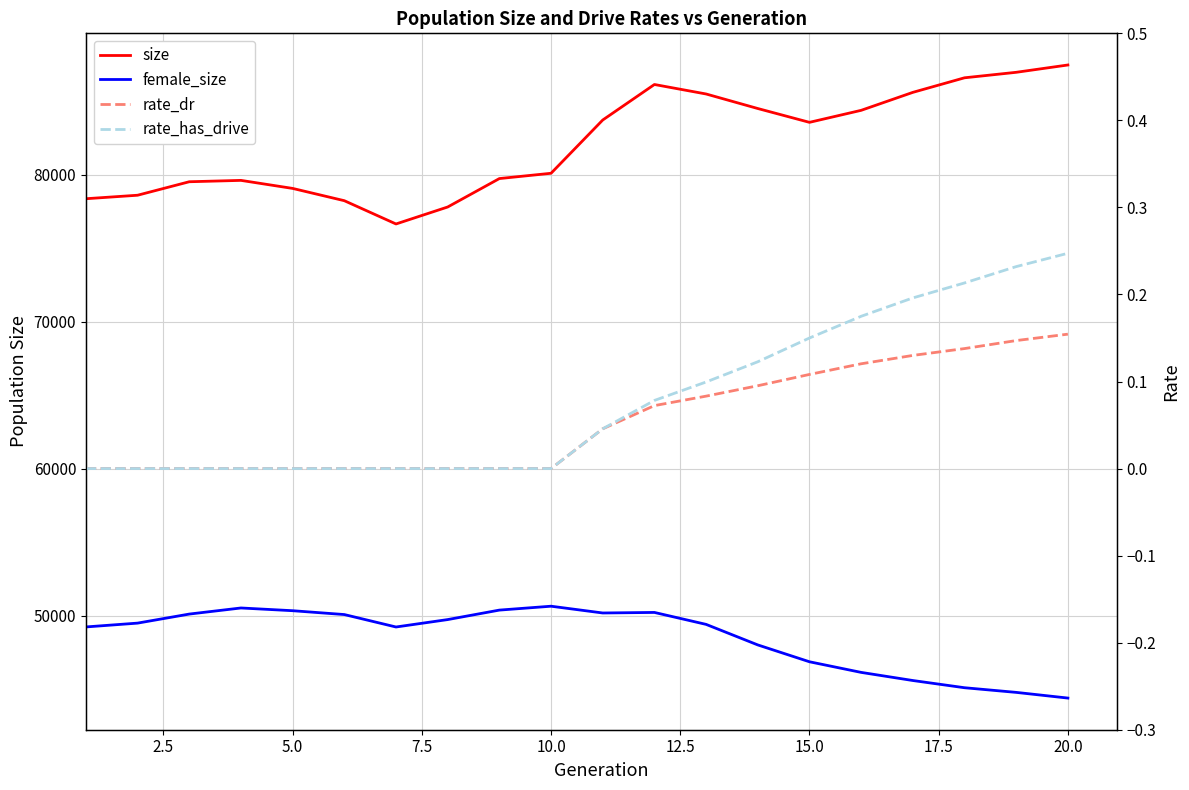

The female_size series shows 67425.1 at 12.5. True or false?

False